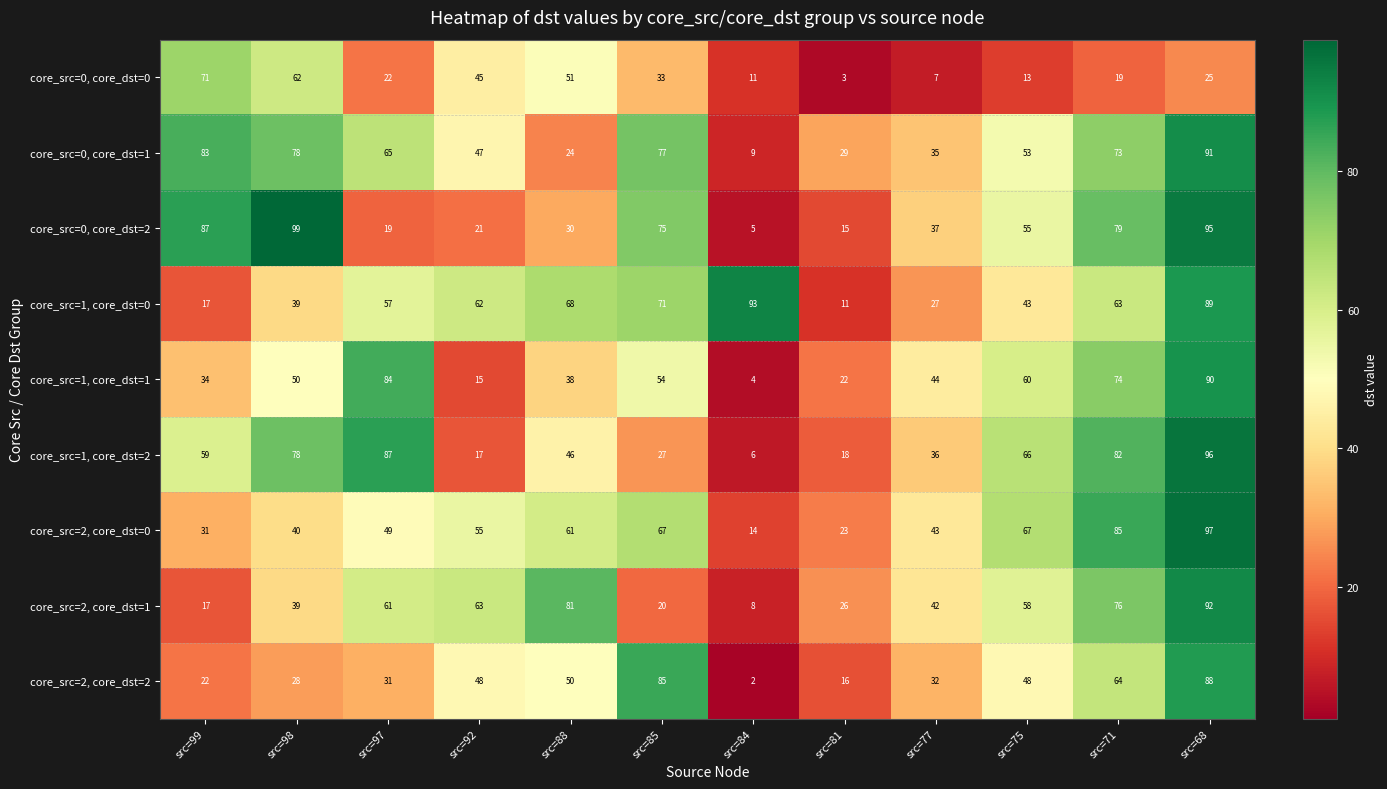

Which series changed the most between src=99 and src=88?

core_src=2, core_dst=1